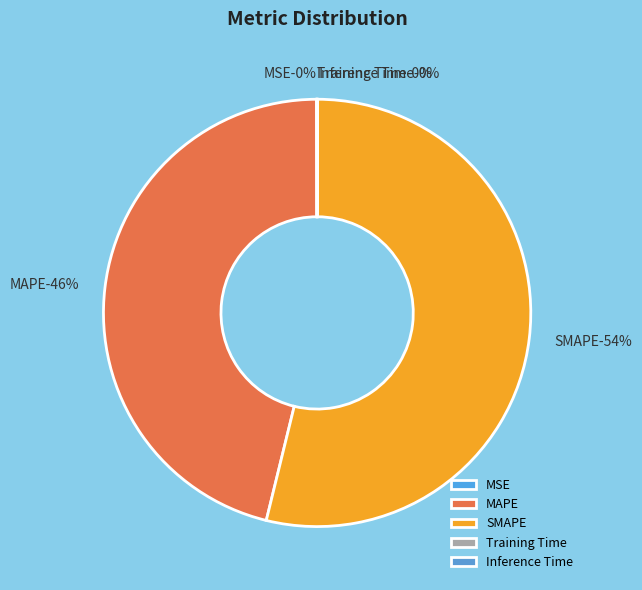

To the nearest percent, what is the combined percentage of SMAPE and Training Time?

54%